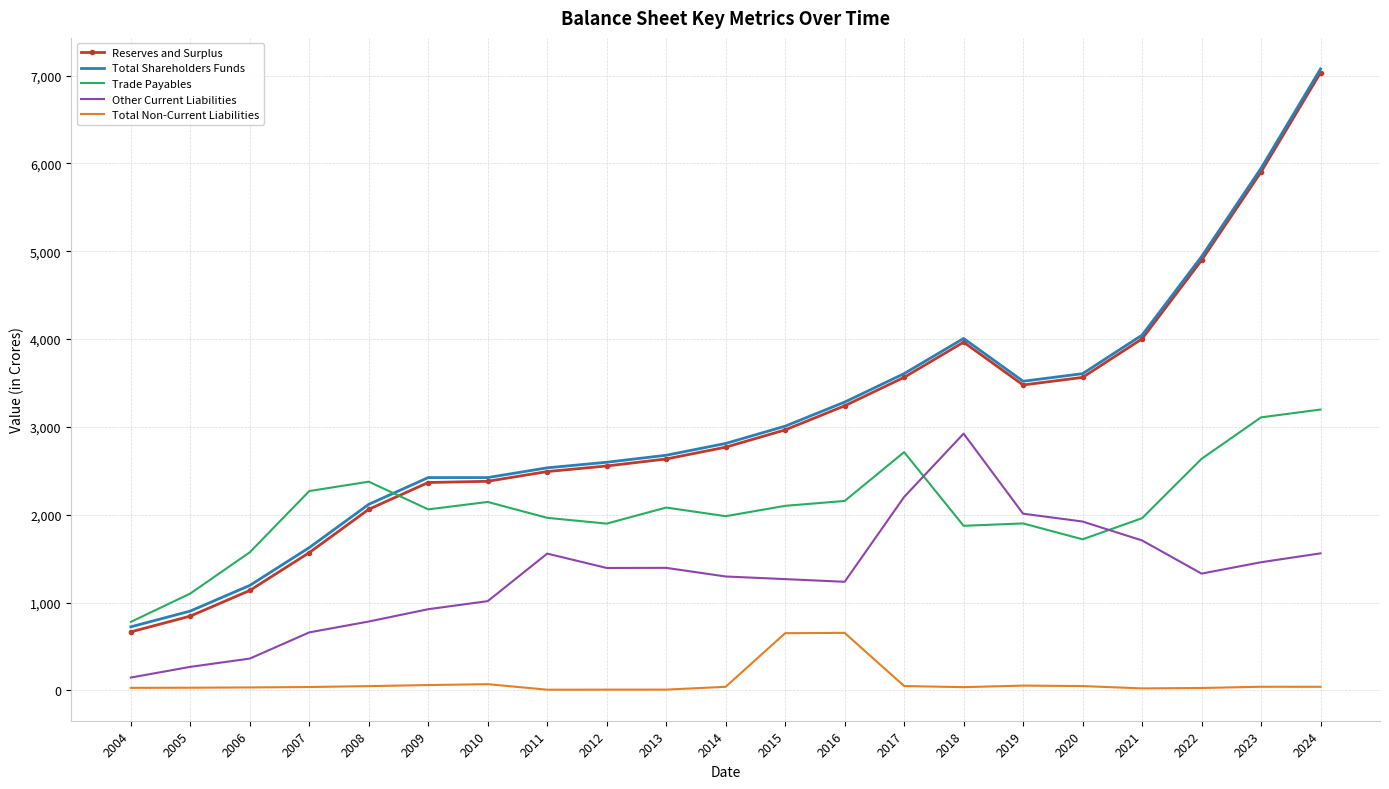

Is the value of Reserves and Surplus at 2008 greater than the value of Other Current Liabilities at 2021?

Yes